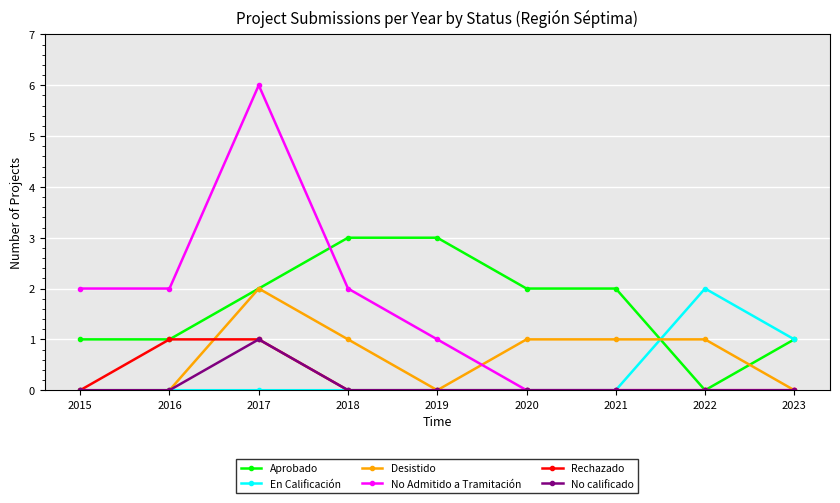

What are all the series names shown in the legend?

Aprobado, En Calificación, Desistido, No Admitido a Tramitación, Rechazado, No calificado